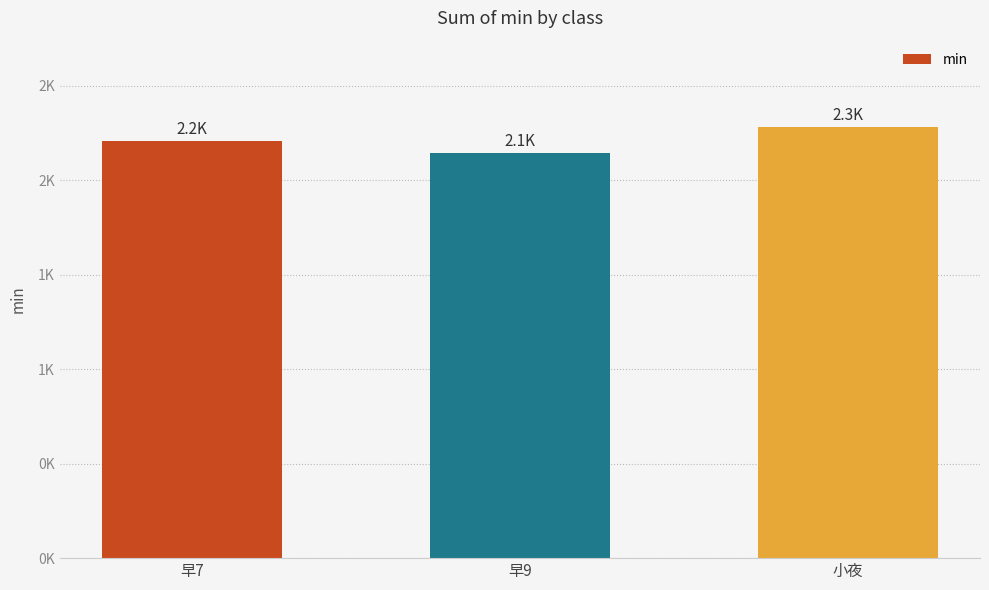

Does the chart contain any negative values?

No